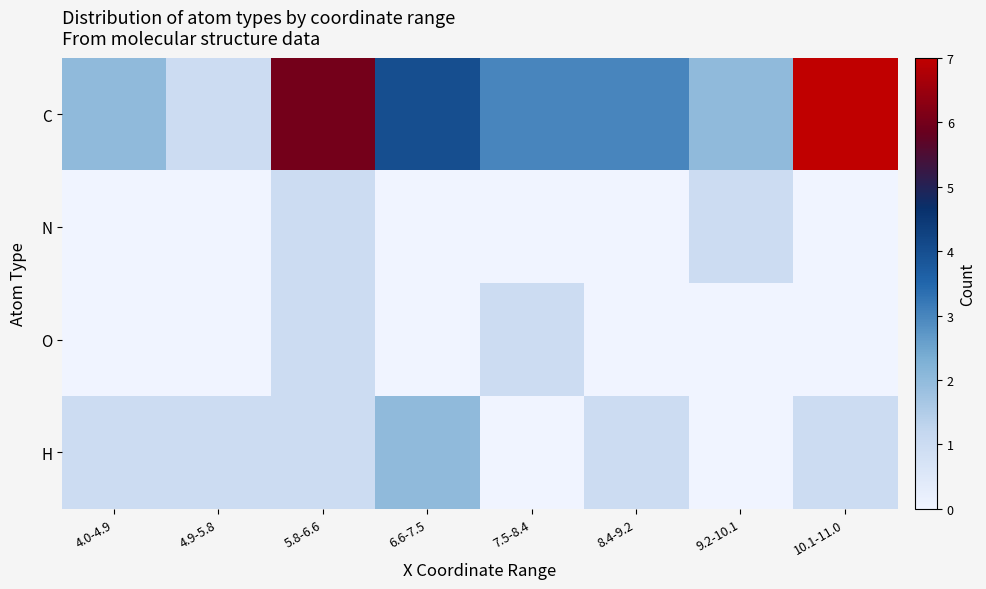

Reading left to right, transcribe all the data shown in this chart.

C: 4.0-4.9=2	4.9-5.8=1	5.8-6.6=6	6.6-7.5=4	7.5-8.4=3	8.4-9.2=3	9.2-10.1=2	10.1-11.0=7
N: 4.0-4.9=0	4.9-5.8=0	5.8-6.6=1	6.6-7.5=0	7.5-8.4=0	8.4-9.2=0	9.2-10.1=1	10.1-11.0=0
O: 4.0-4.9=0	4.9-5.8=0	5.8-6.6=1	6.6-7.5=0	7.5-8.4=1	8.4-9.2=0	9.2-10.1=0	10.1-11.0=0
H: 4.0-4.9=1	4.9-5.8=1	5.8-6.6=1	6.6-7.5=2	7.5-8.4=0	8.4-9.2=1	9.2-10.1=0	10.1-11.0=1